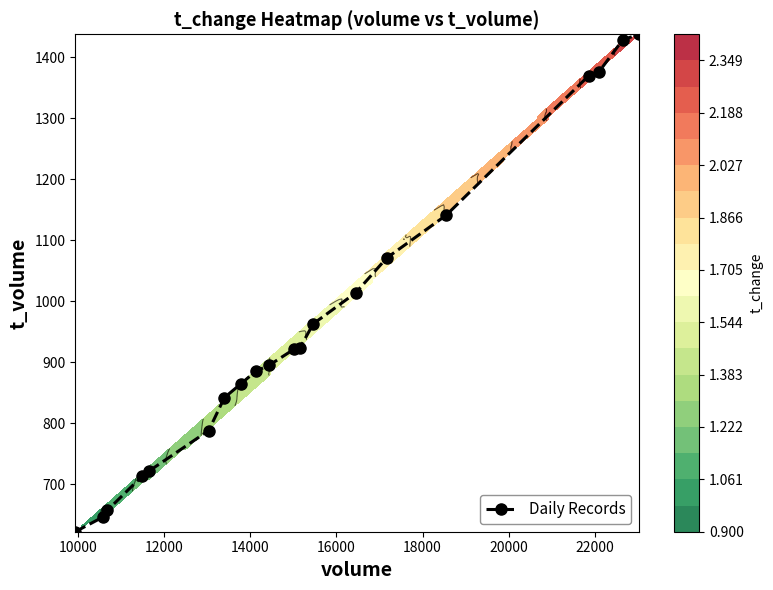

What is the highest value of the Daily Records series?

1438